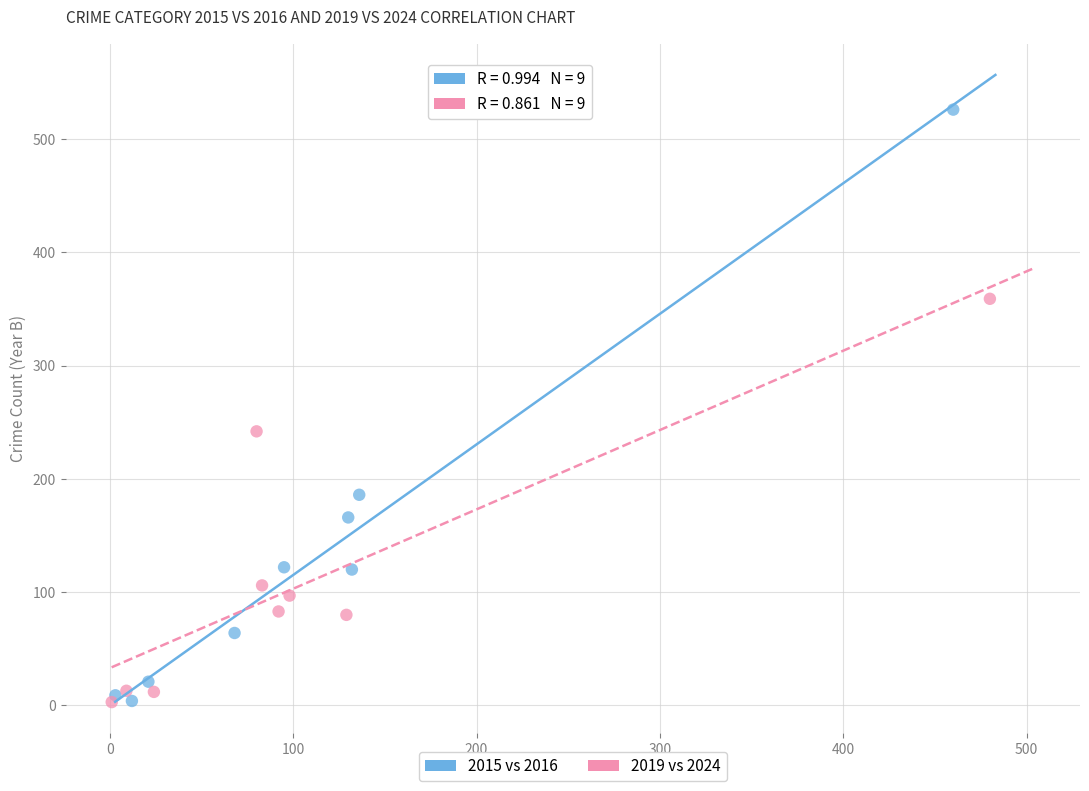

What are all the series names shown in the legend?

2015 vs 2016, 2019 vs 2024